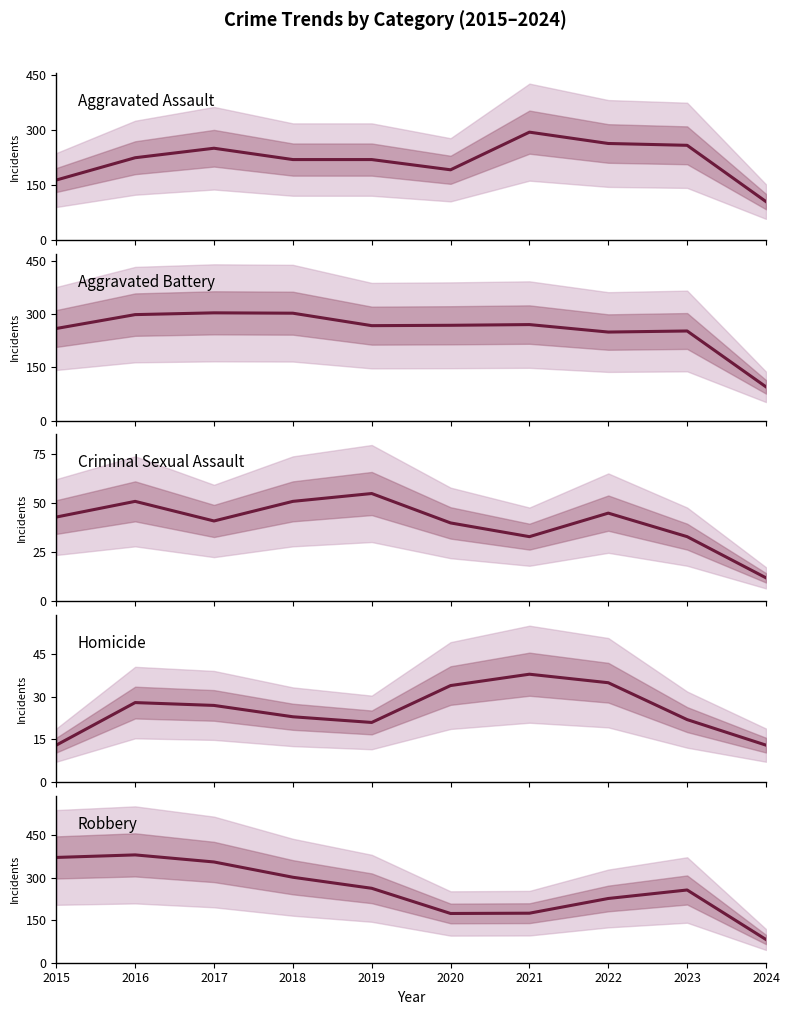

The value of Criminal Sexual Assault at 2018 is 88. True or false?

False